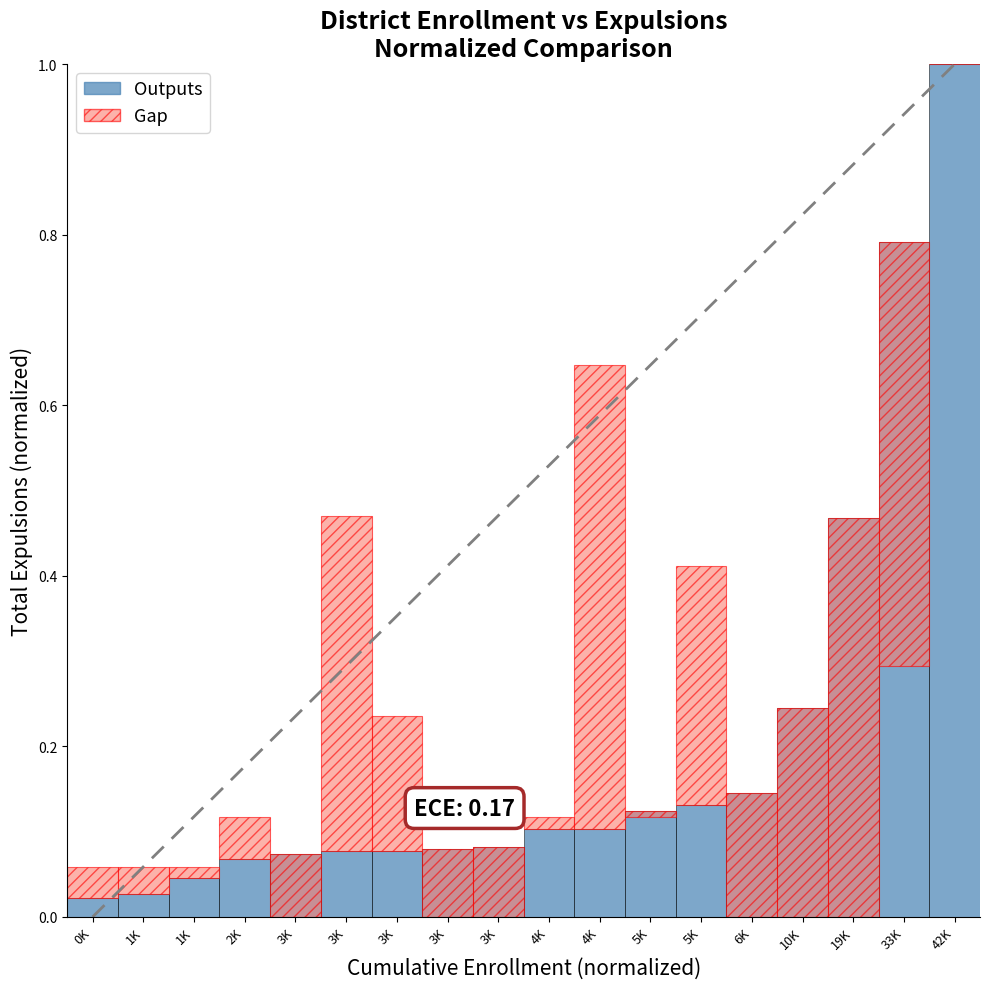

How many bars are there in total?

18